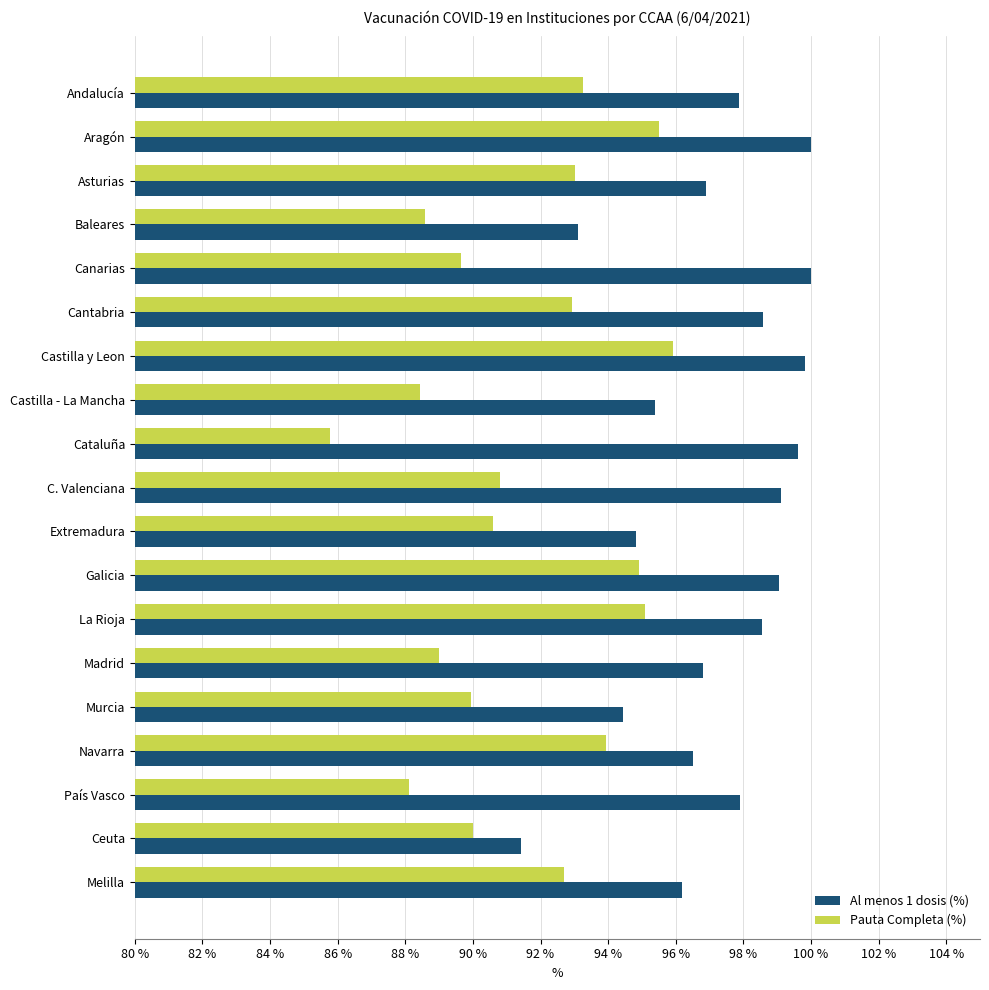

Which series has the largest range (max minus min)?

Pauta Completa (%)